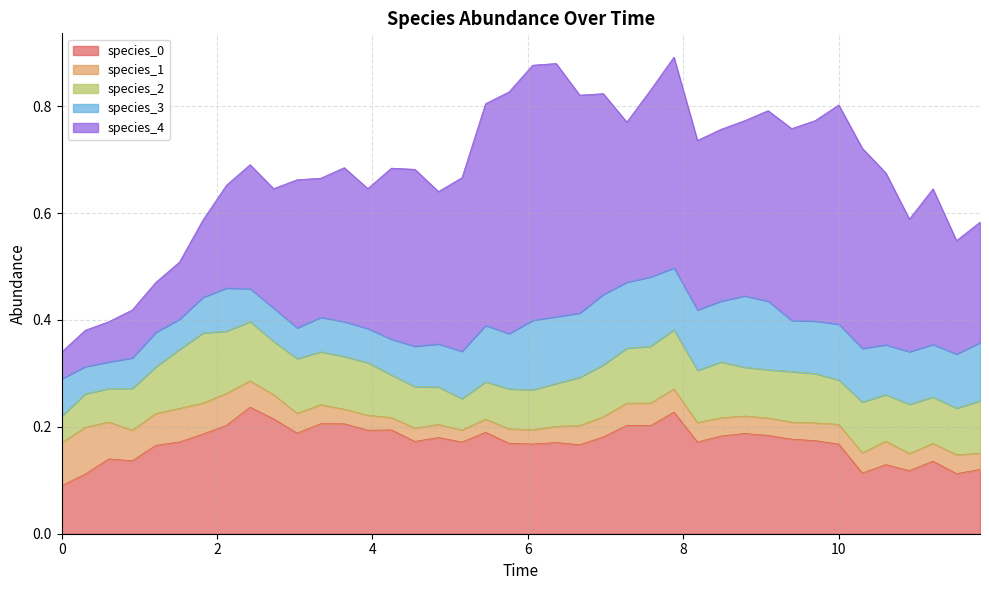

Reading left to right, transcribe all the data shown in this chart.

species_0: 0=0.1	1=0.1	2=0.1	3=0.1	4=0.2	5=0.2	6=0.2	7=0.2	8=0.2	9=0.2	10=0.2	11=0.2	12=0.2	13=0.2	14=0.2	15=0.2	16=0.2	17=0.2	18=0.2	19=0.2	20=0.2	21=0.2	22=0.2	23=0.2	24=0.2	25=0.2	26=0.2	27=0.2	28=0.2	29=0.2	30=0.2	31=0.2	32=0.2	33=0.2	34=0.1	35=0.1	36=0.1	37=0.1	38=0.1	39=0.1
species_1: 0=0.1	1=0.1	2=0.1	3=0.1	4=0.1	5=0.1	6=0.1	7=0.1	8=0.0	9=0.0	10=0.0	11=0.0	12=0.0	13=0.0	14=0.0	15=0.0	16=0.0	17=0.0	18=0.0	19=0.0	20=0.0	21=0.0	22=0.0	23=0.0	24=0.0	25=0.0	26=0.0	27=0.0	28=0.0	29=0.0	30=0.0	31=0.0	32=0.0	33=0.0	34=0.0	35=0.0	36=0.0	37=0.0	38=0.0	39=0.0
species_2: 0=0.1	1=0.1	2=0.1	3=0.1	4=0.1	5=0.1	6=0.1	7=0.1	8=0.1	9=0.1	10=0.1	11=0.1	12=0.1	13=0.1	14=0.1	15=0.1	16=0.1	17=0.1	18=0.1	19=0.1	20=0.1	21=0.1	22=0.1	23=0.1	24=0.1	25=0.1	26=0.1	27=0.1	28=0.1	29=0.1	30=0.1	31=0.1	32=0.1	33=0.1	34=0.1	35=0.1	36=0.1	37=0.1	38=0.1	39=0.1
species_3: 0=0.1	1=0.1	2=0.0	3=0.1	4=0.1	5=0.1	6=0.1	7=0.1	8=0.1	9=0.1	10=0.1	11=0.1	12=0.1	13=0.1	14=0.1	15=0.1	16=0.1	17=0.1	18=0.1	19=0.1	20=0.1	21=0.1	22=0.1	23=0.1	24=0.1	25=0.1	26=0.1	27=0.1	28=0.1	29=0.1	30=0.1	31=0.1	32=0.1	33=0.1	34=0.1	35=0.1	36=0.1	37=0.1	38=0.1	39=0.1
species_4: 0=0.1	1=0.1	2=0.1	3=0.1	4=0.1	5=0.1	6=0.1	7=0.2	8=0.2	9=0.2	10=0.3	11=0.3	12=0.3	13=0.3	14=0.3	15=0.3	16=0.3	17=0.3	18=0.4	19=0.5	20=0.5	21=0.5	22=0.4	23=0.4	24=0.3	25=0.3	26=0.4	27=0.3	28=0.3	29=0.3	30=0.4	31=0.4	32=0.4	33=0.4	34=0.4	35=0.3	36=0.2	37=0.3	38=0.2	39=0.2